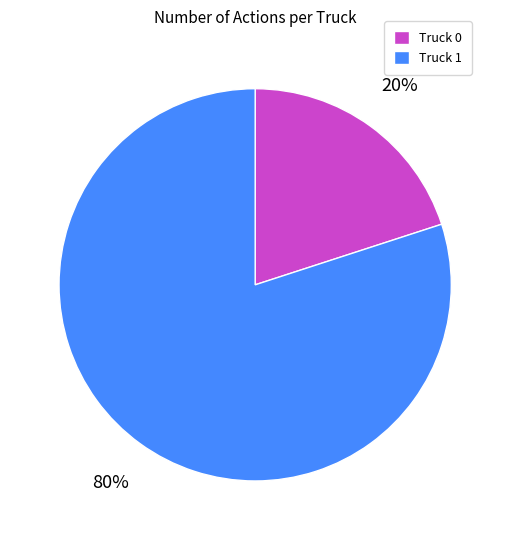

Between Truck 0 and Truck 1, which is larger?

Truck 1